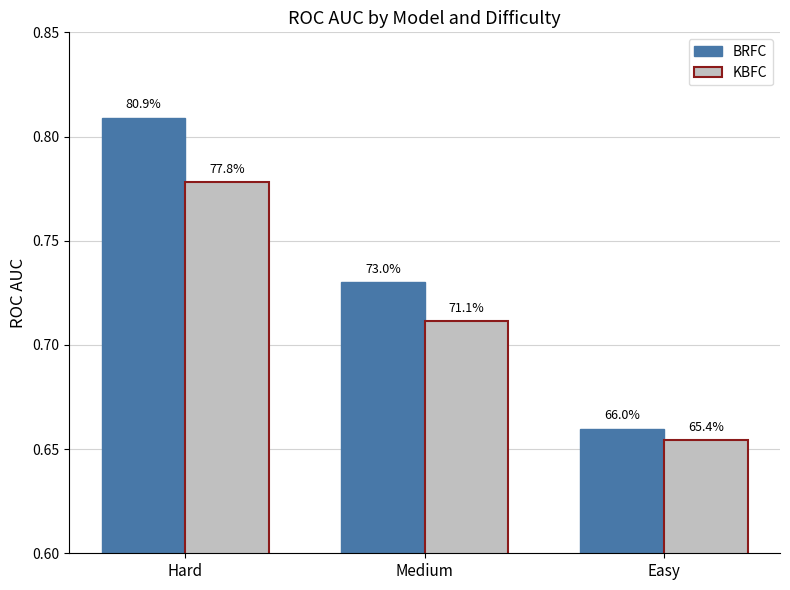

What are all the series names shown in the legend?

BRFC, KBFC